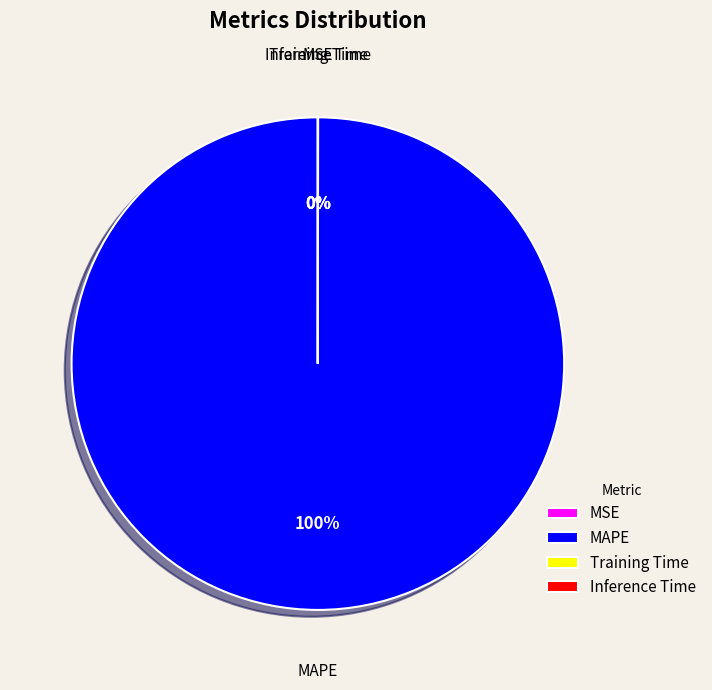

To the nearest percent, what is the average slice percentage?

25%